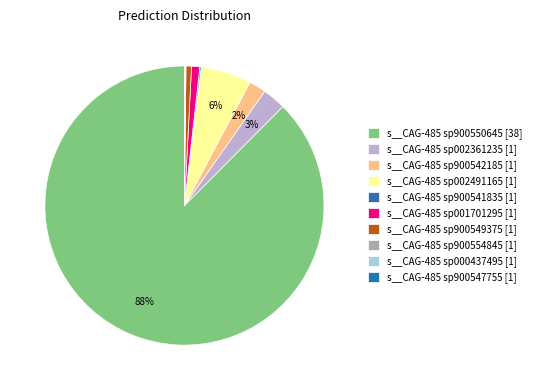

What is the largest slice in the pie chart?

s__CAG-485 sp900550645